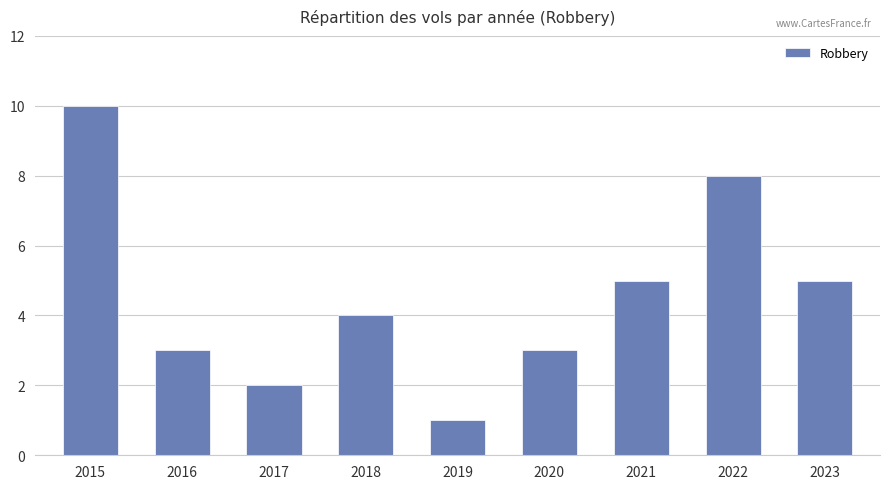

Read the value at 2021.

5